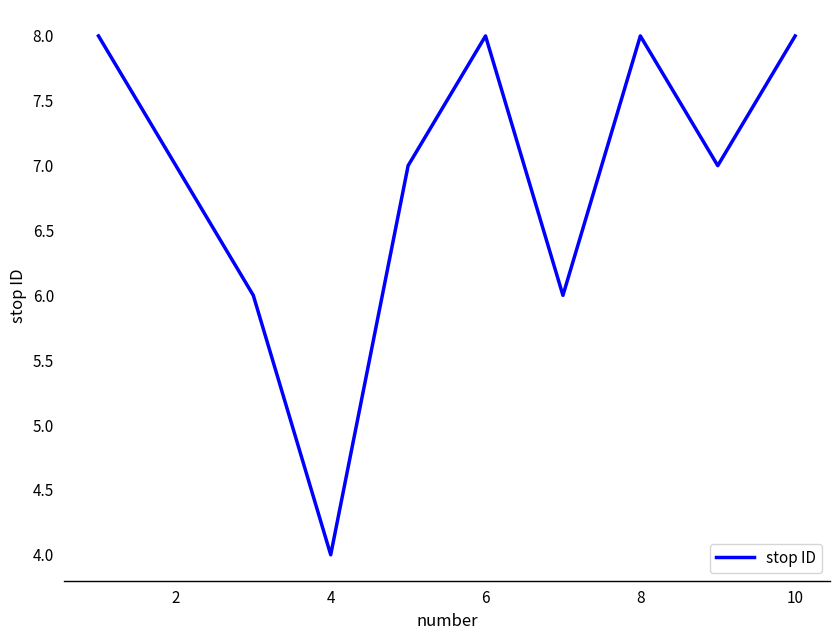

How many interior local valleys (lower than both neighbors) does the data have?

3